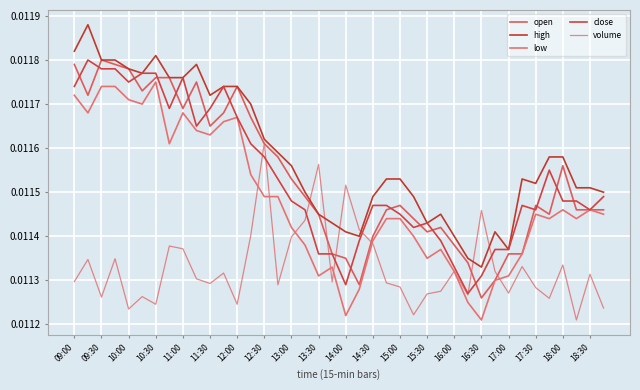

True or false: high has more than 1 points higher than both neighbors.

True